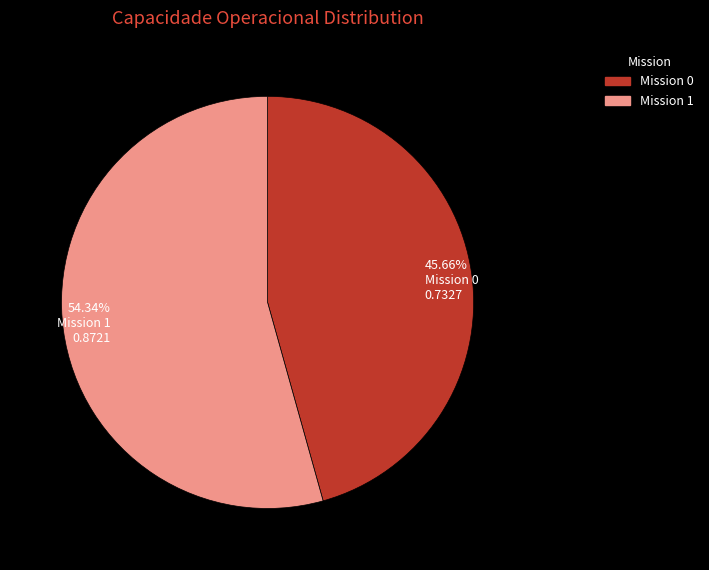

To the nearest percent, what is the average slice percentage?

50%